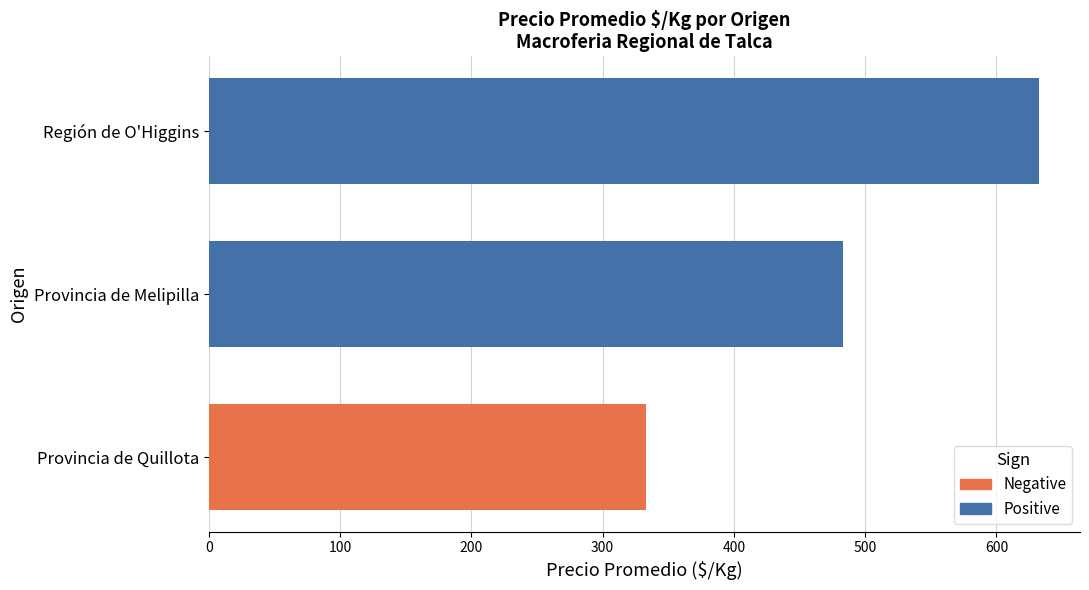

Does the chart contain any negative values?

No